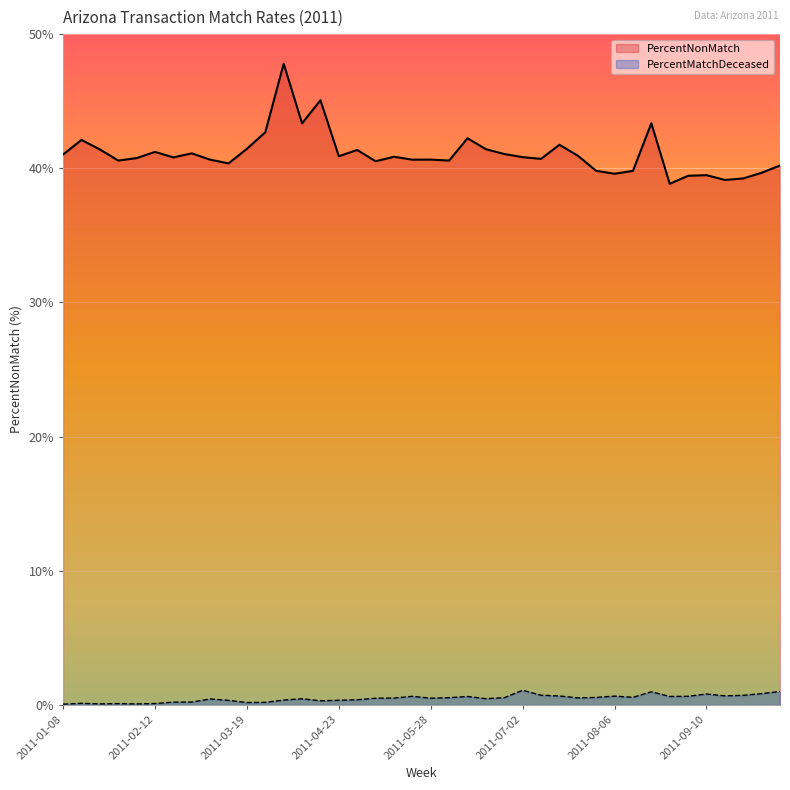

In PercentMatchDeceased, how many points are lower than both neighbors (excluding endpoints)?

10